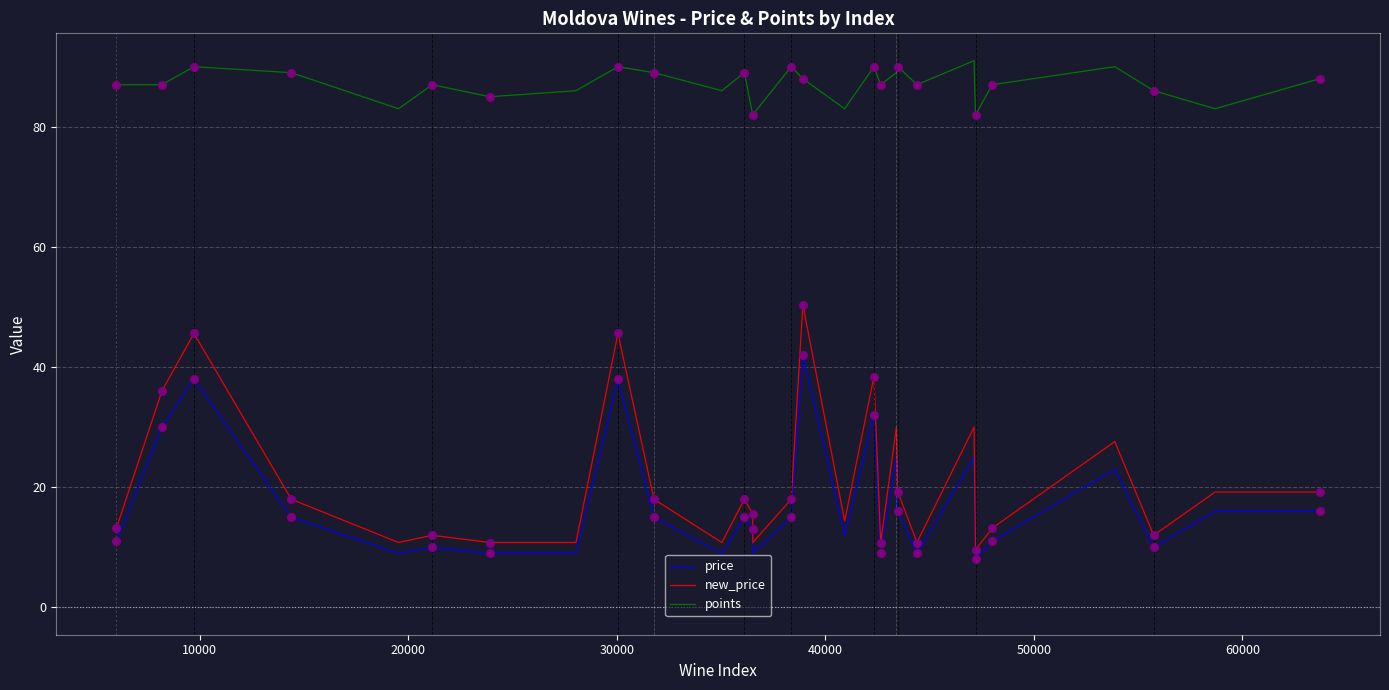

Which series has the largest total across all categories?

points